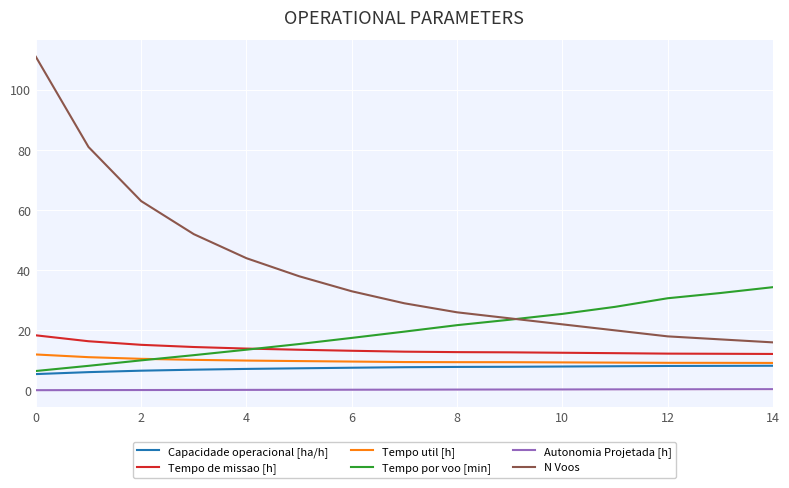

Does the chart have visible grid lines?

Yes